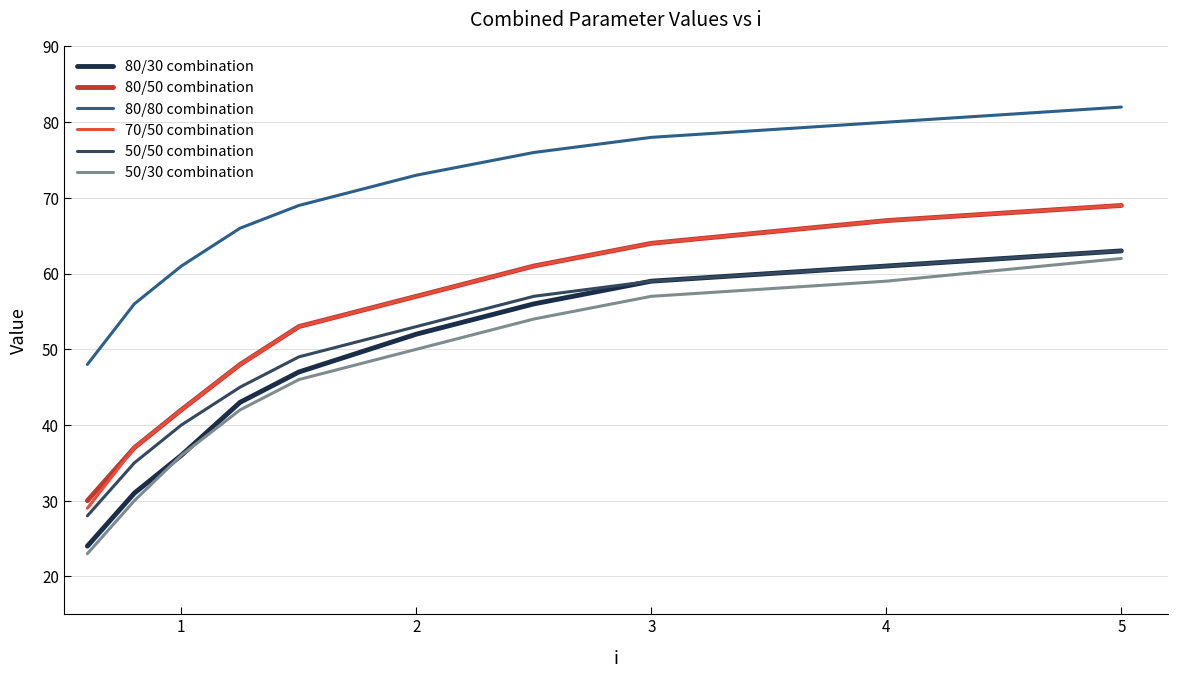

What is the minimum value shown in the chart?

23